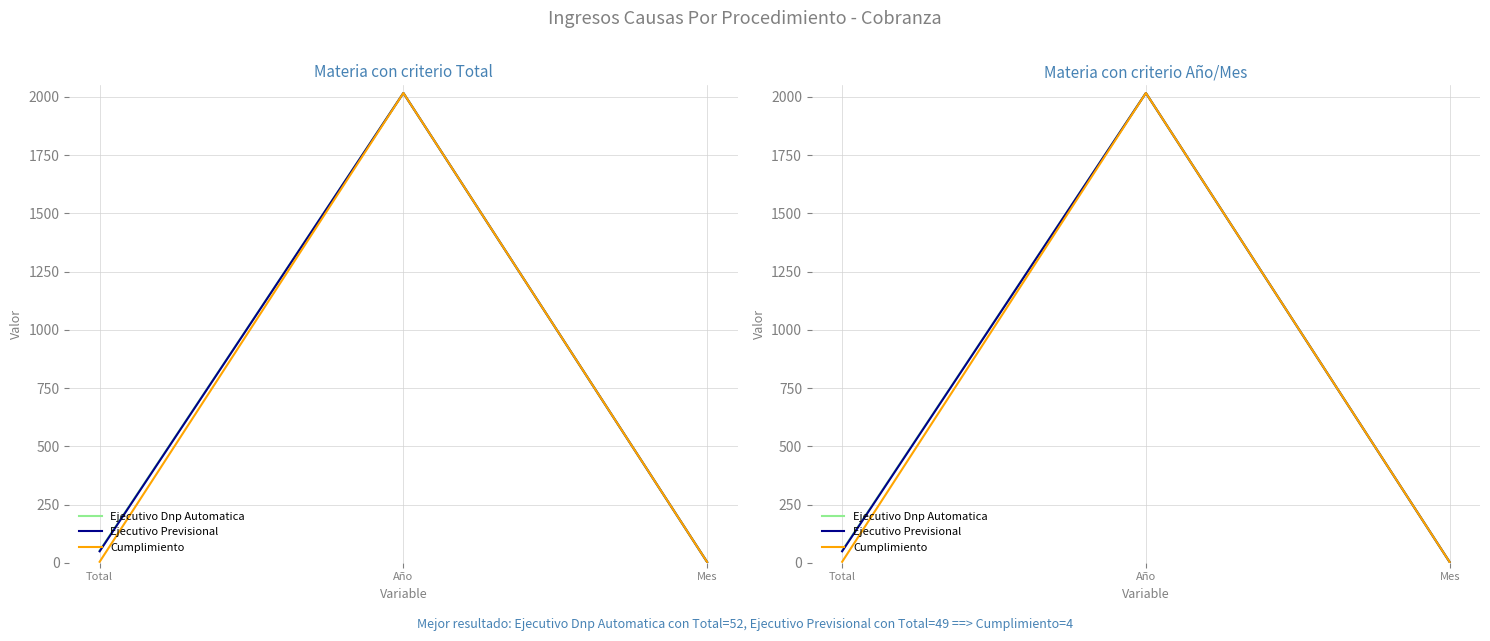

Which series has the widest spread of values?

Ejecutivo Dnp Automatica